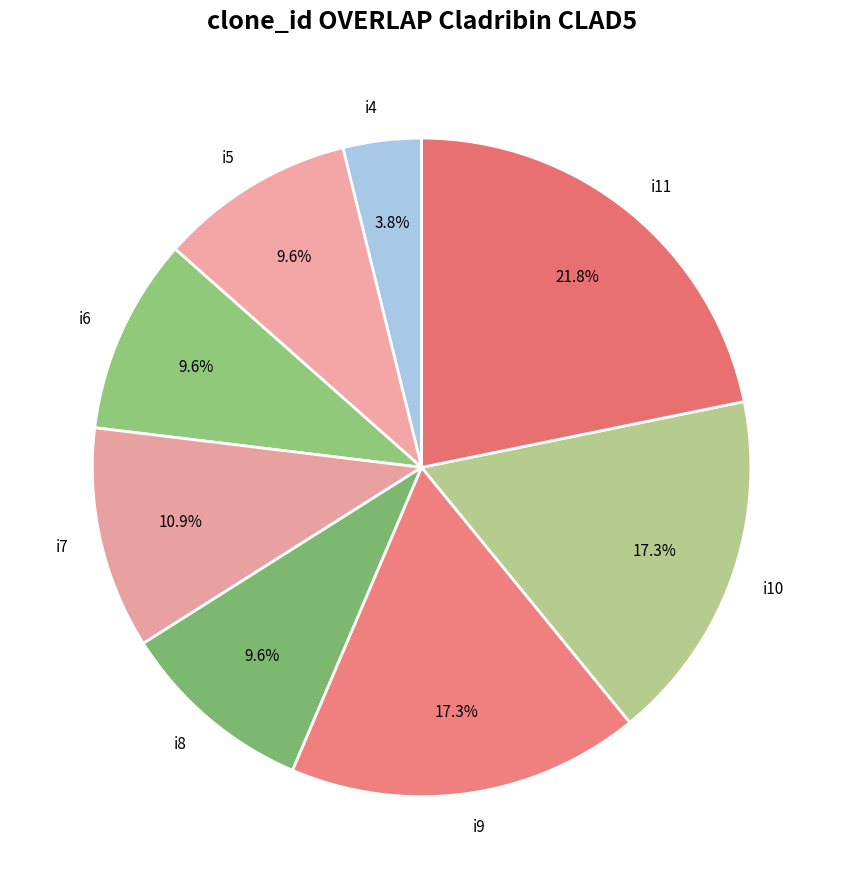

Is there any slice that represents more than half of the pie?

No